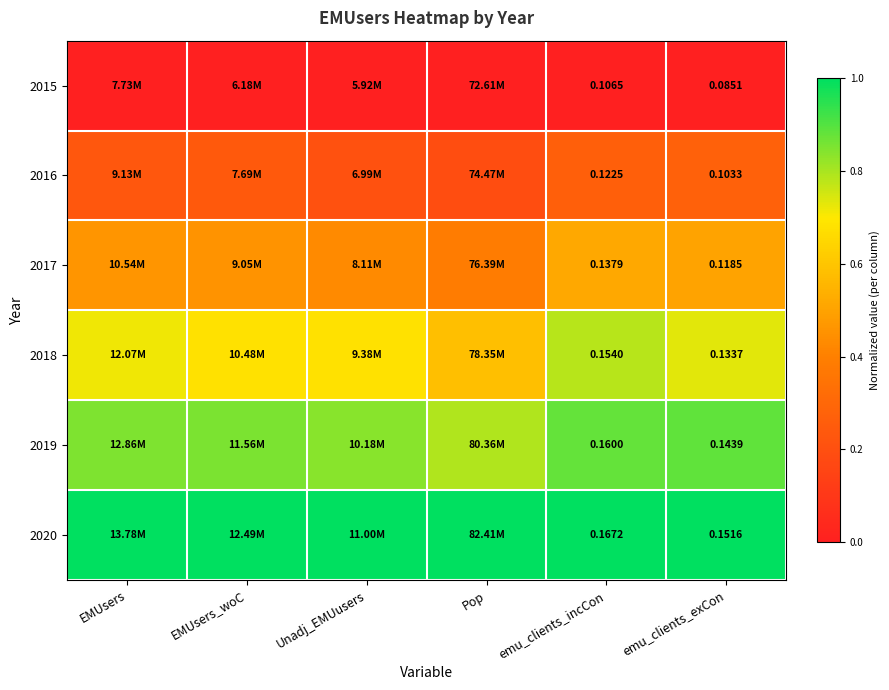

Rank the series by their maximum value, from highest to lowest.

2020, 2019, 2018, 2017, 2016, 2015